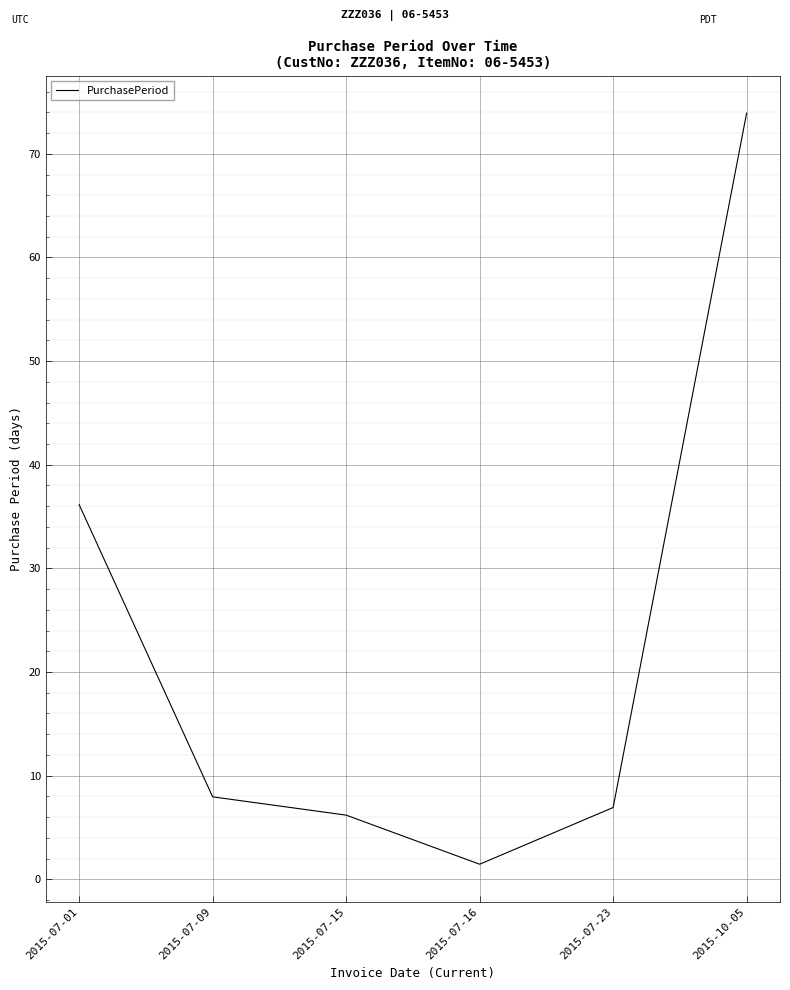

The value at 2015-10-05 is 73.9. True or false?

True